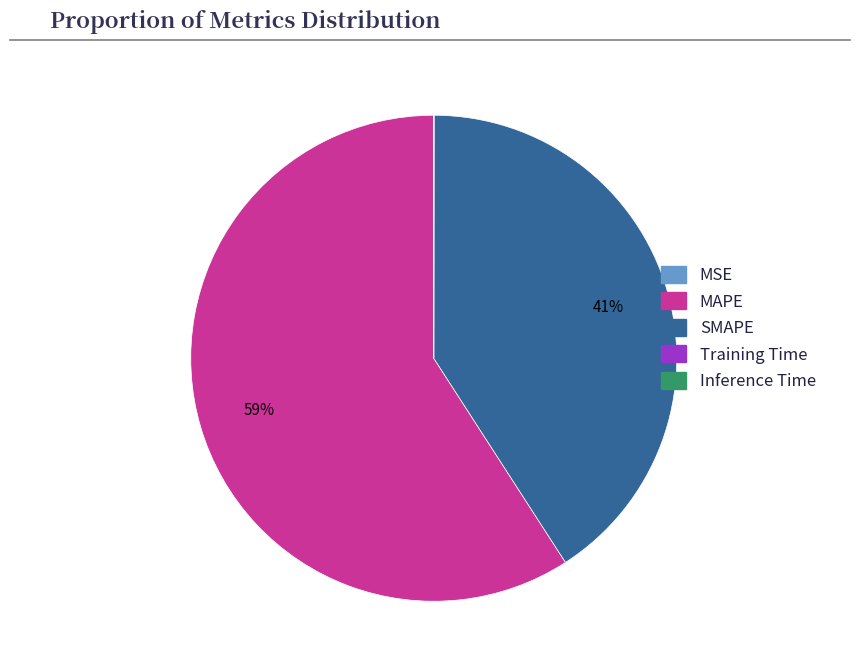

The MAPE slice represents 67% of the pie. True or false?

False